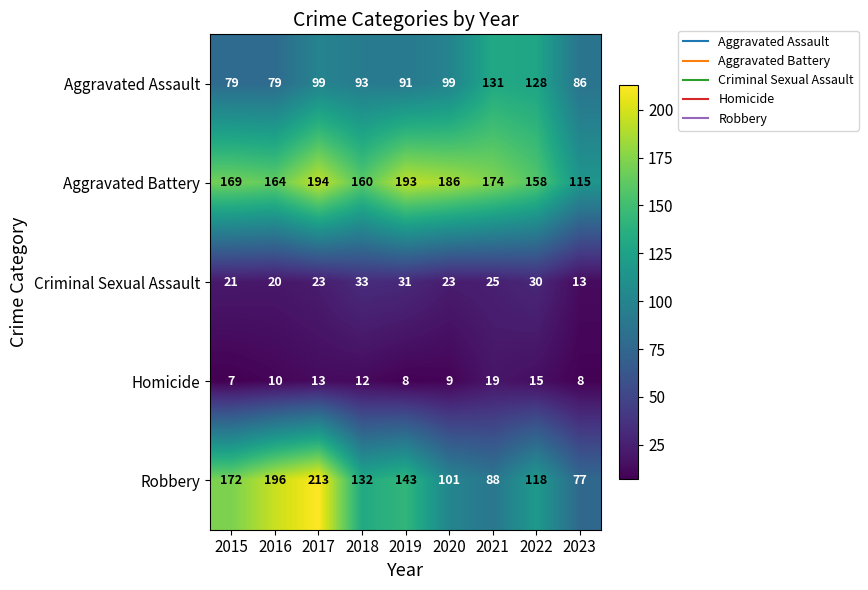

Which series changed the most between 2018 and 2021?

Robbery